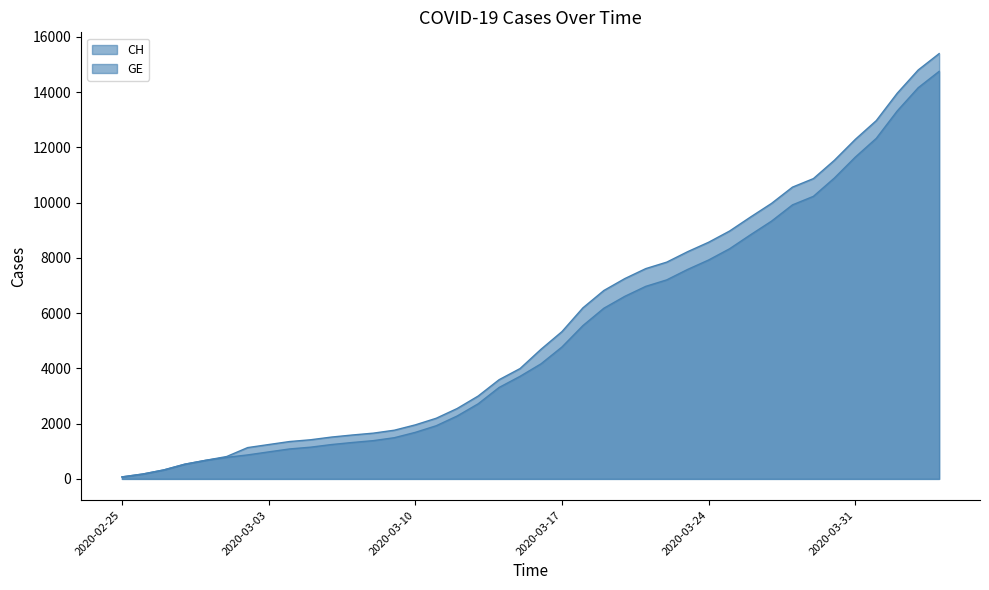

True or false: GE and CH cross at least once.

False